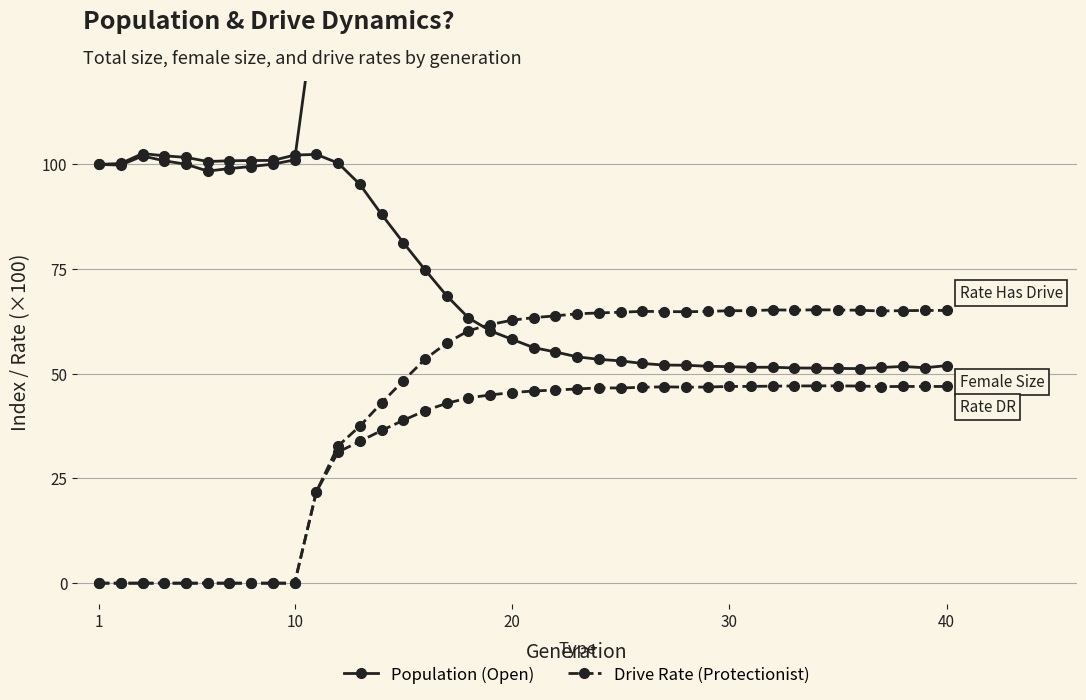

True or false: Rate Has Drive (×100) and Female Size (indexed) cross at least once.

True